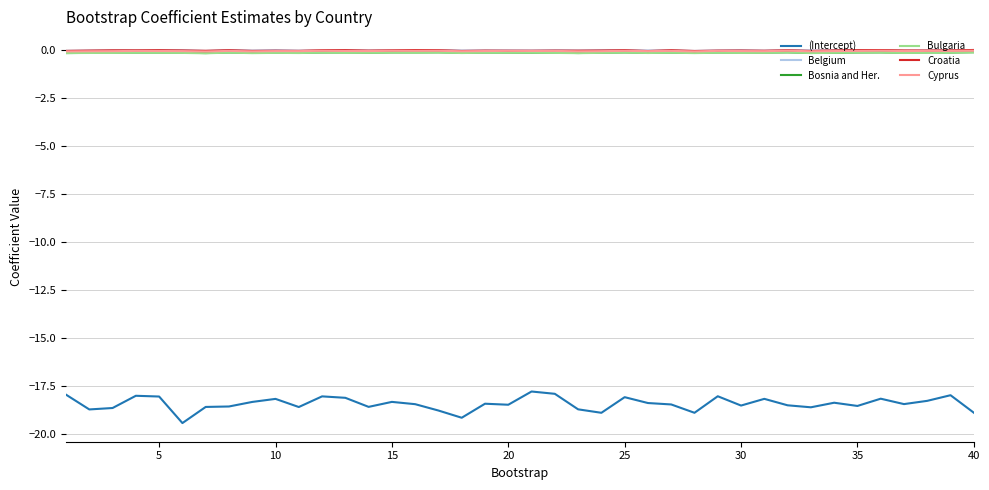

Which series has the largest range (max minus min)?

(Intercept)